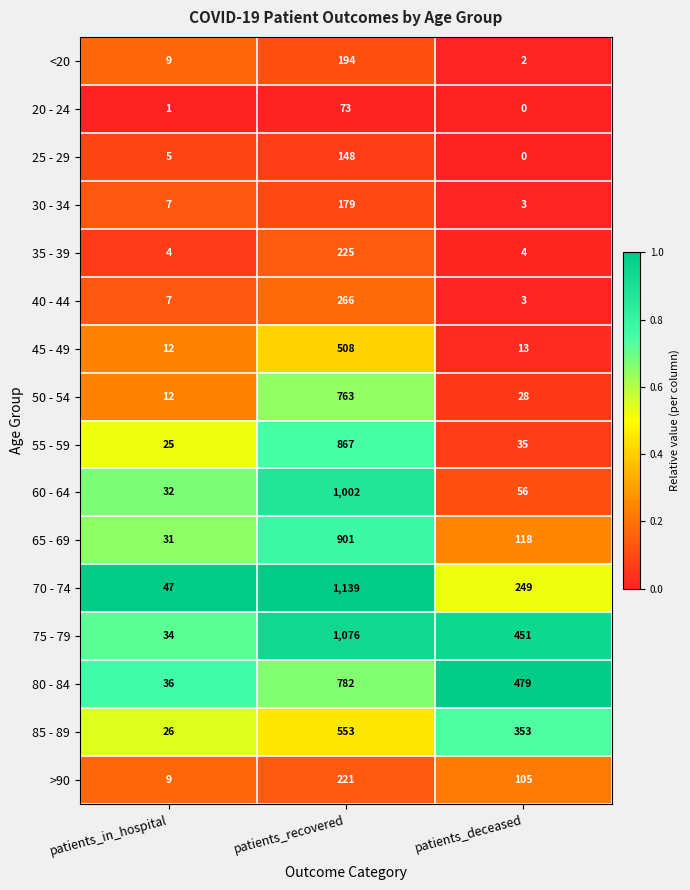

At which label does 55 - 59 first exceed 35?

patients_recovered